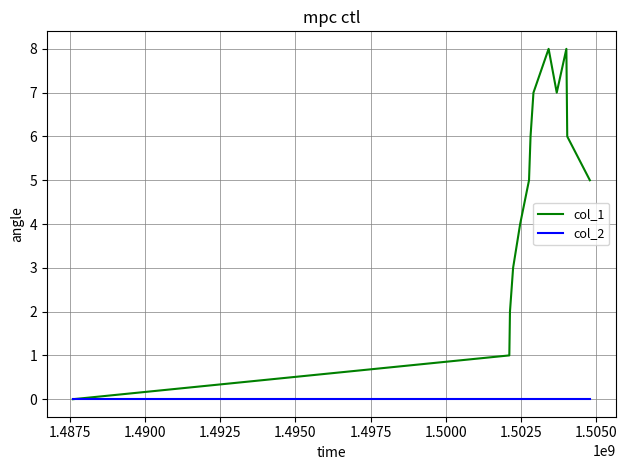

What is the greatest value displayed?

8